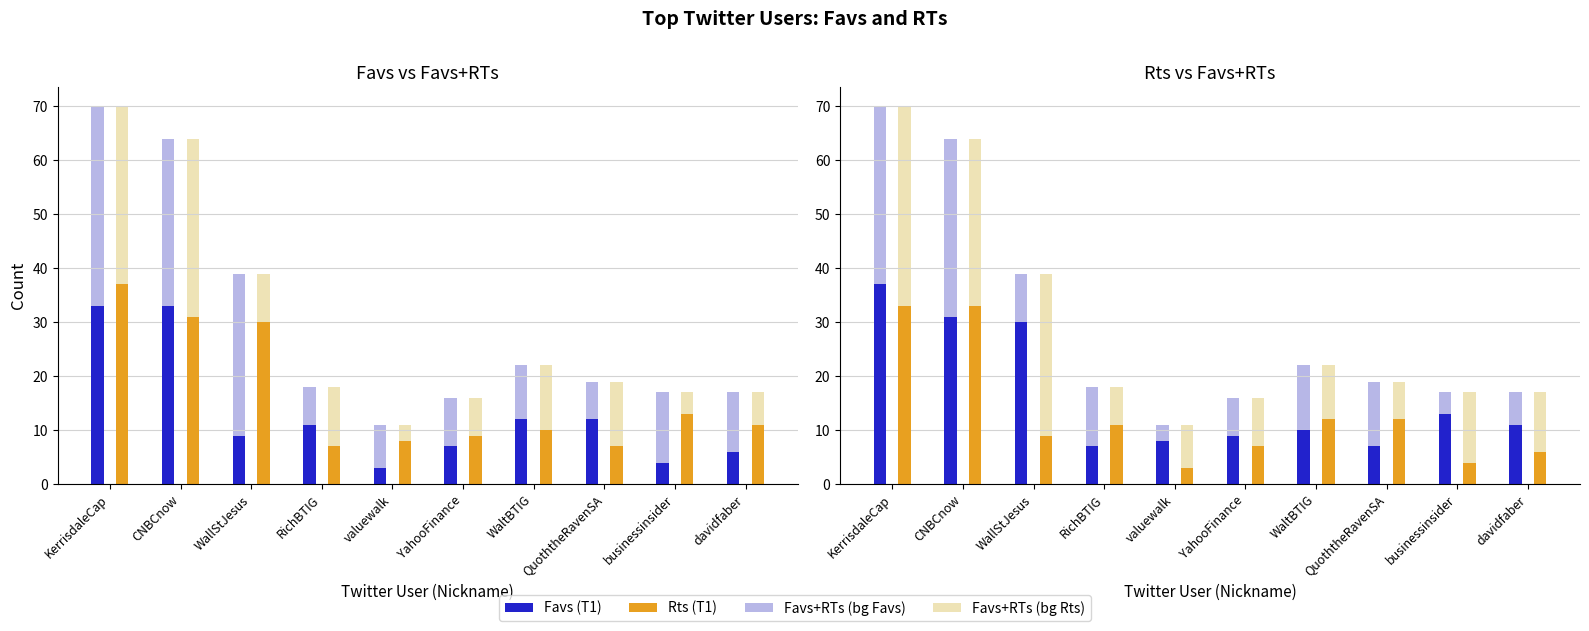

Which series has the largest range (max minus min)?

Favs+RTs (Favs bg)